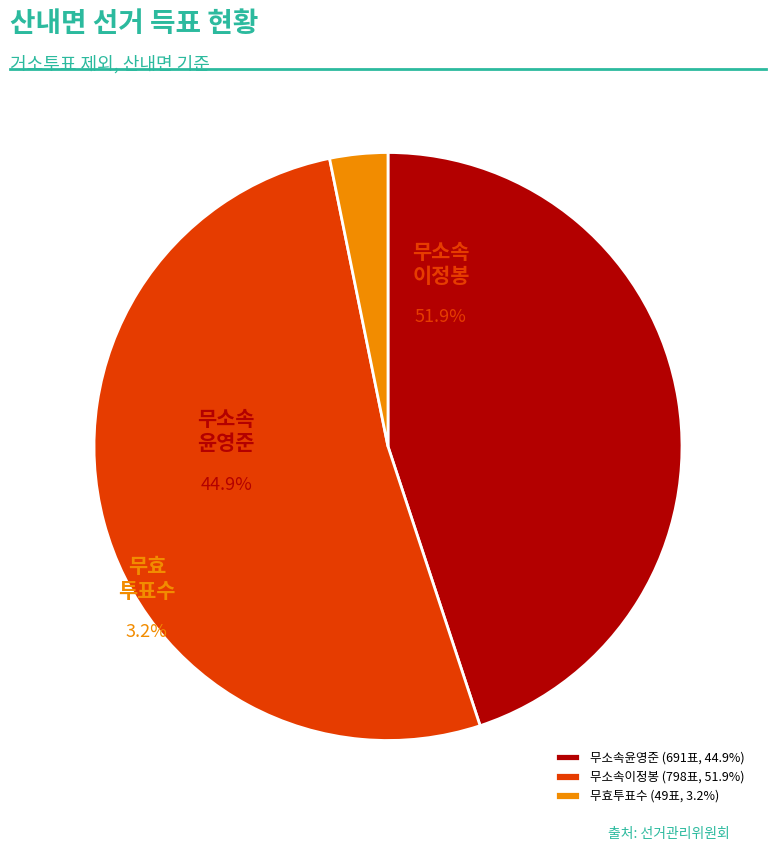

Which category has the smallest portion of the pie?

무효투표수